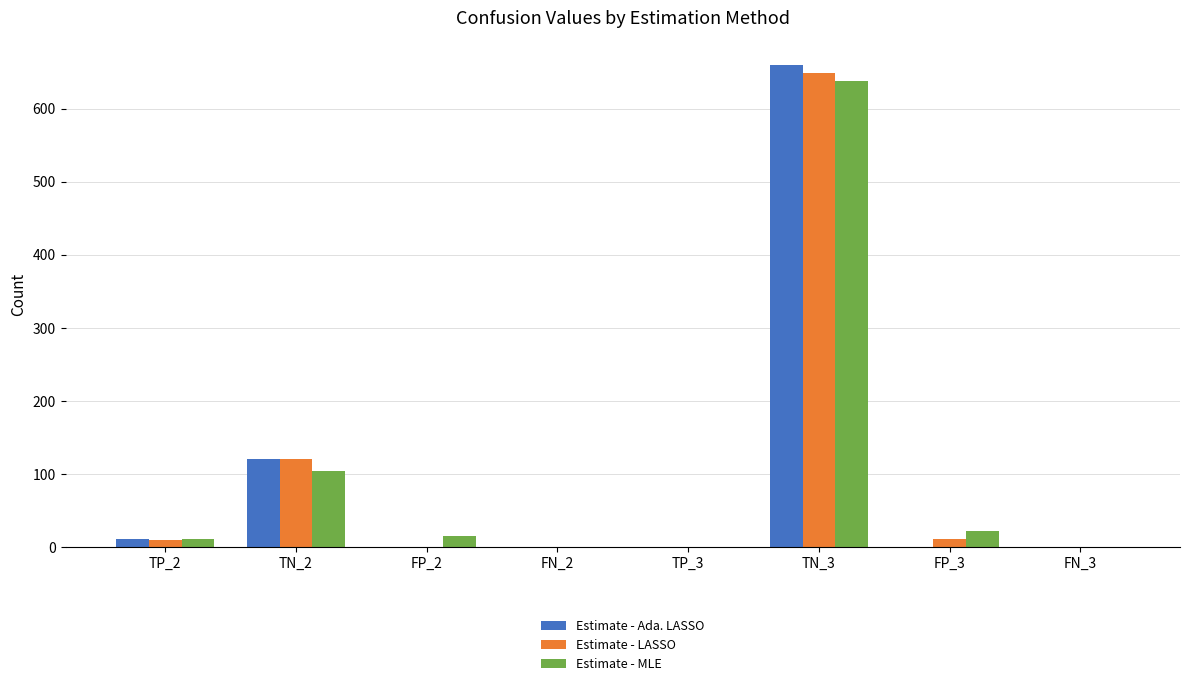

What is the greatest value displayed?

660